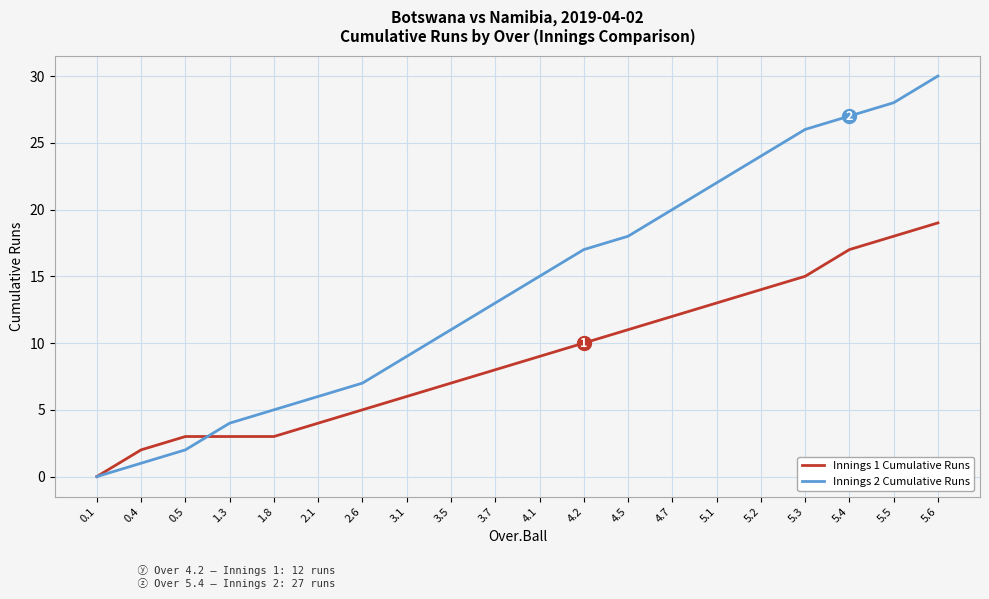

At which label is Innings 2 Cumulative Runs closest to 15?

4.1